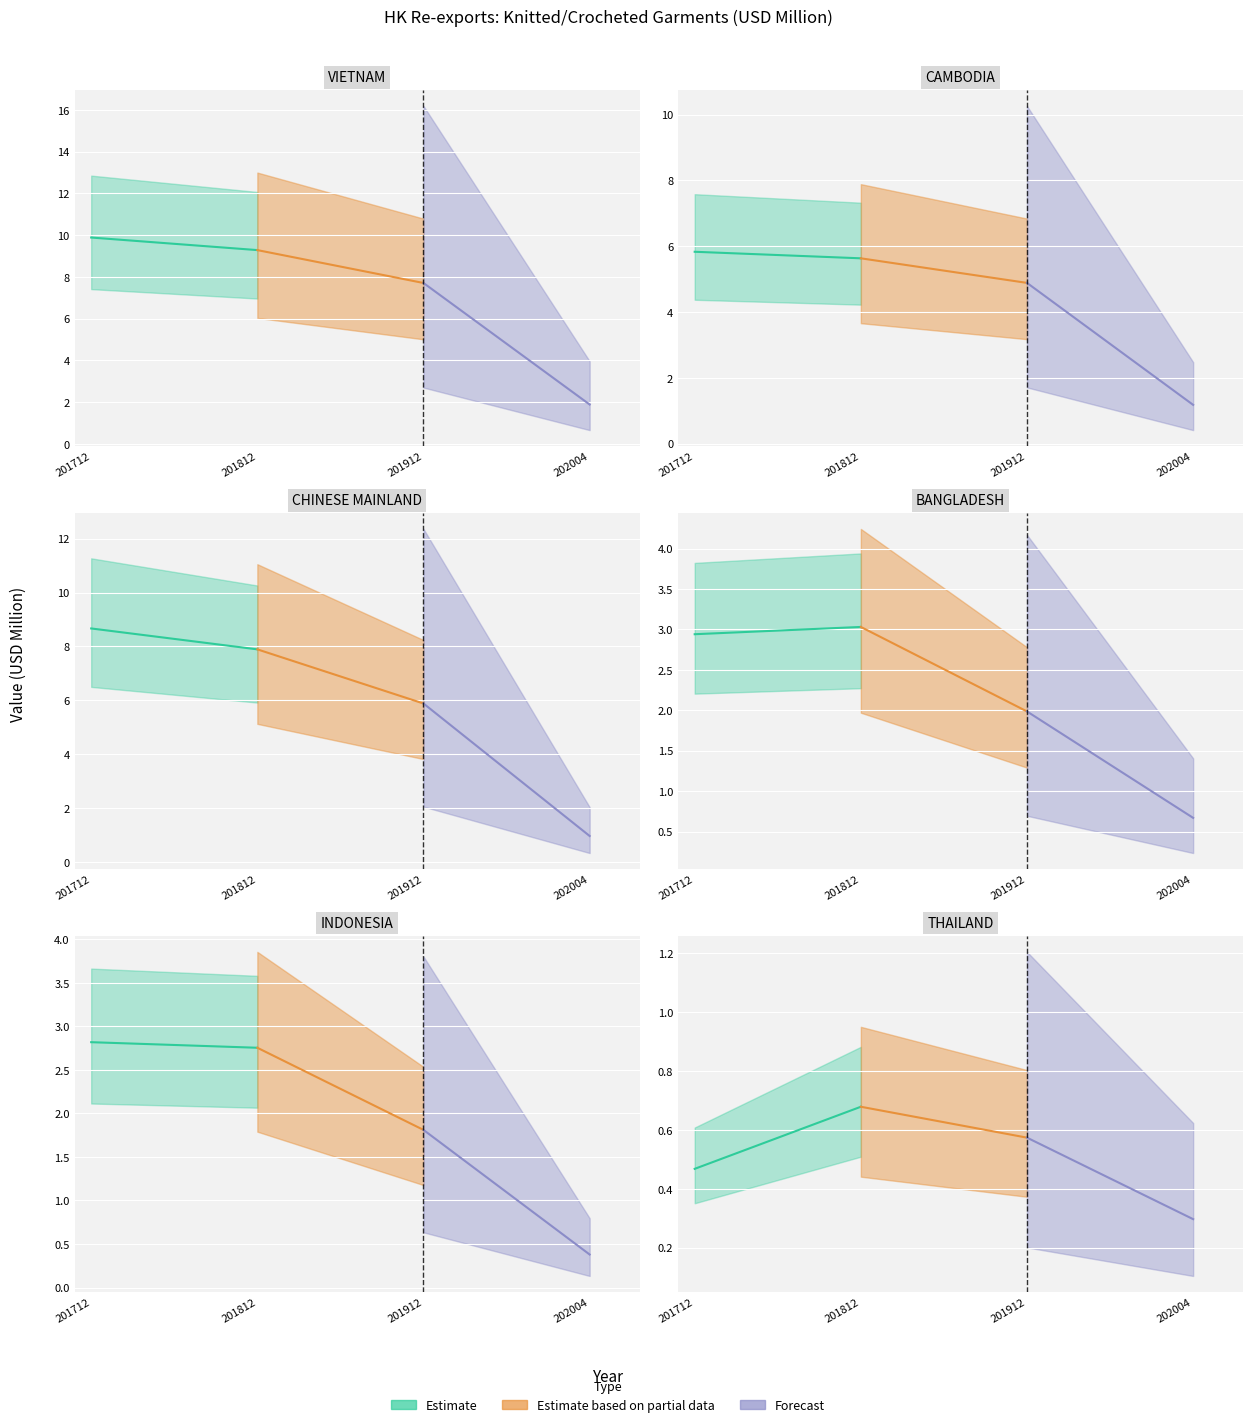

Is this an area chart (filled region under the line)?

No